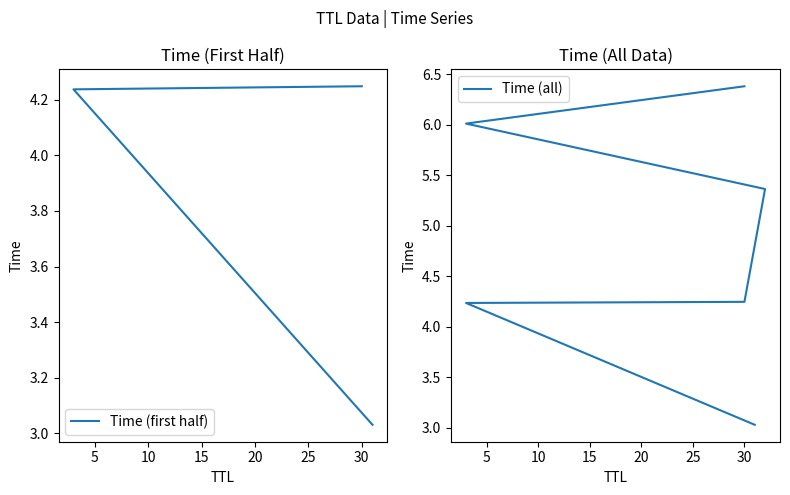

True or false: the data has more than 1 interior local peaks.

False